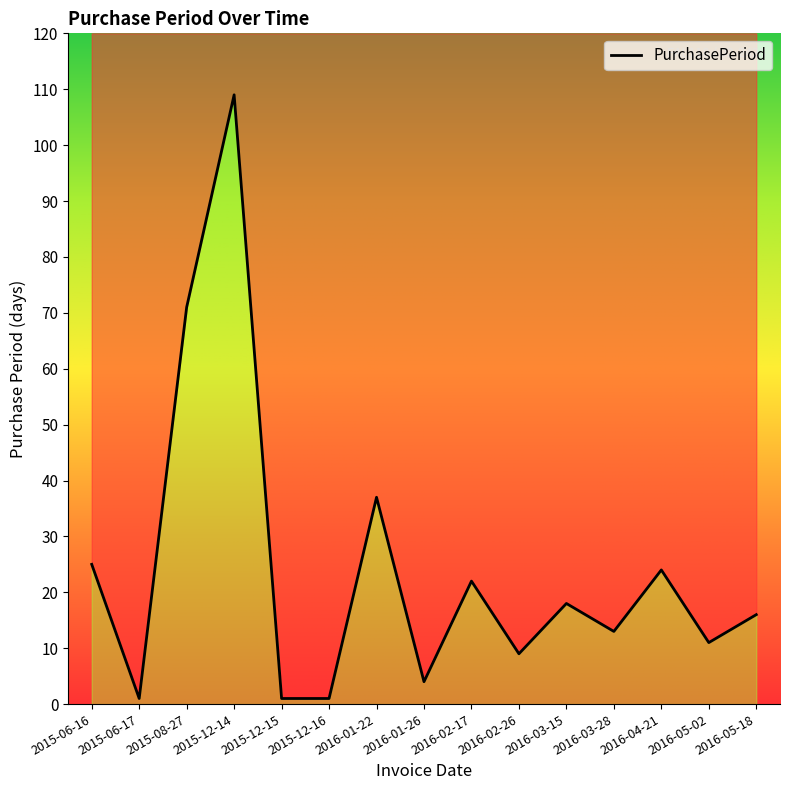

Reading left to right, what are all the values shown in this chart?

25	1	71	109	1	1	37	4	22	9	18	13	24	11	16